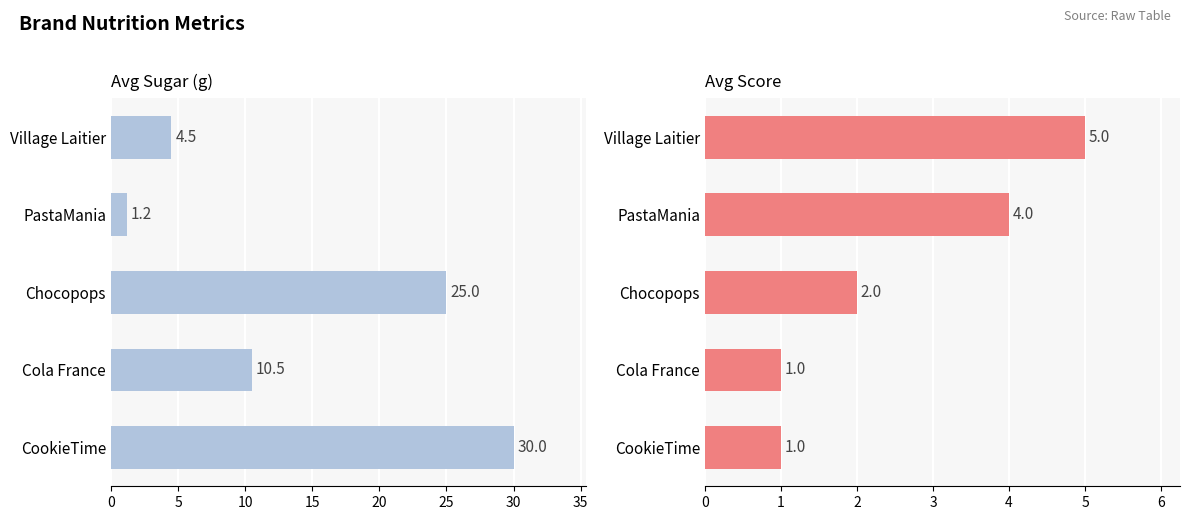

Which series has the widest spread of values?

avg_sugar